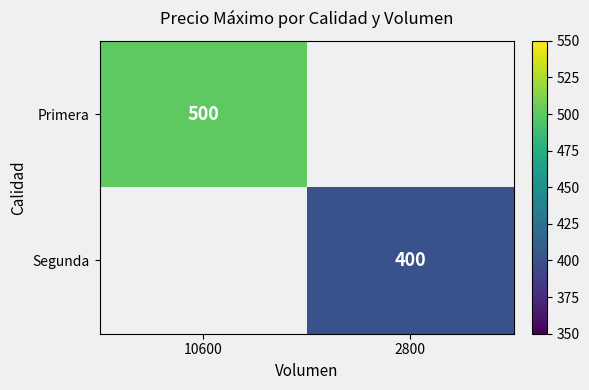

The value of Segunda at 2800 is 400. True or false?

True